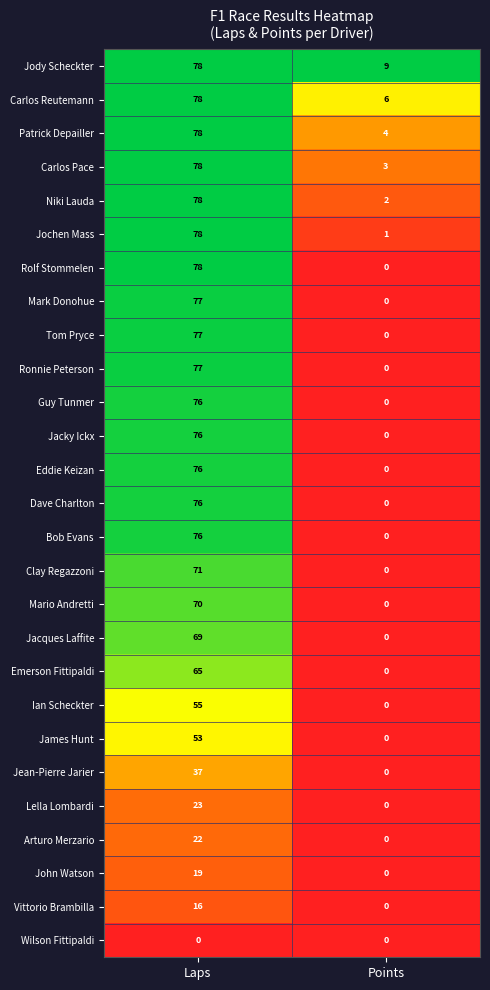

At which category is the sum across all series the highest?

Laps